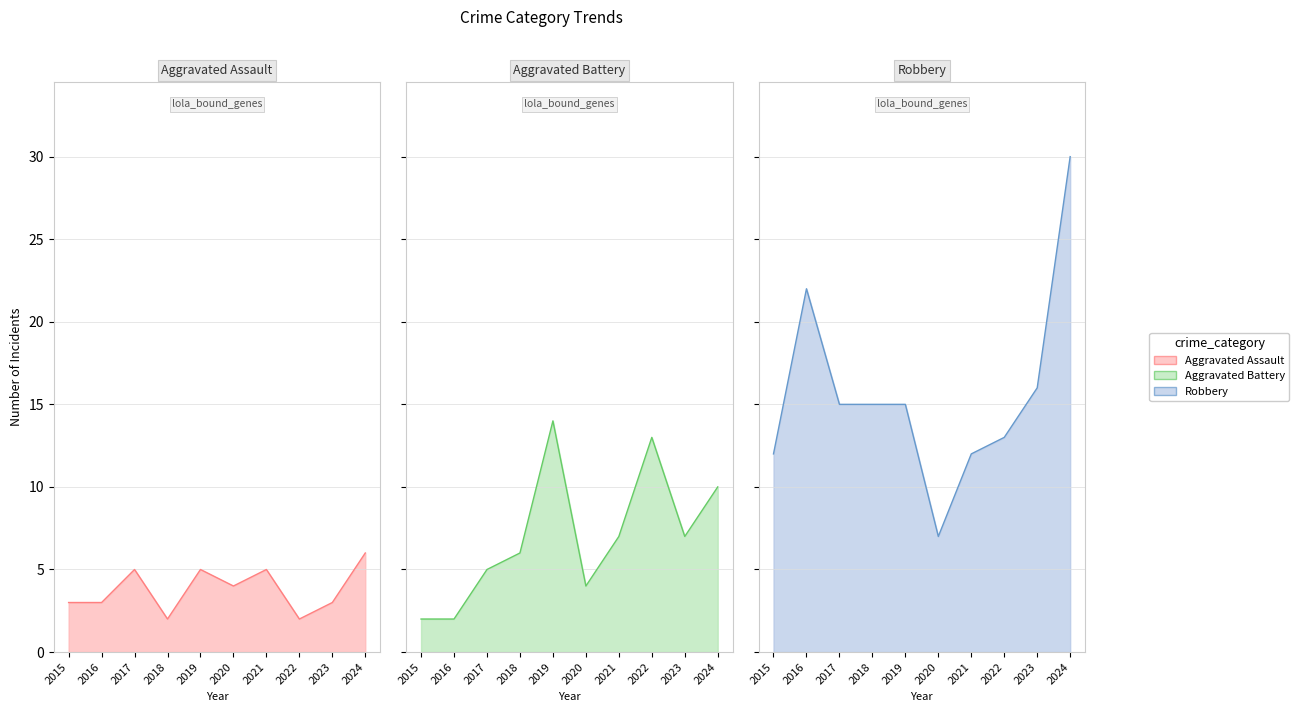

The value of Aggravated Battery at 2020 is 4. True or false?

True